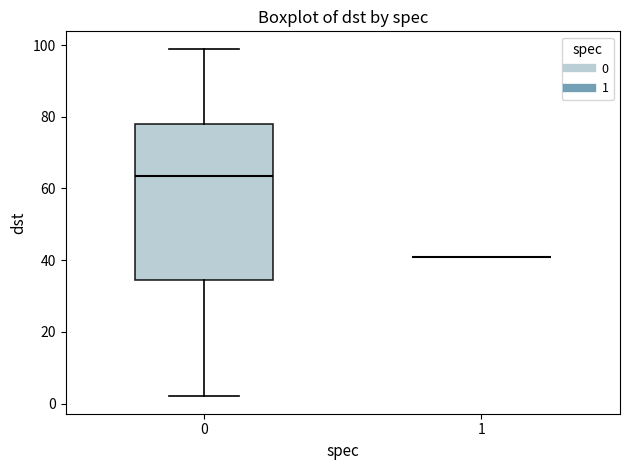

Reading left to right, transcribe this box plot: for each box, give where its median line is, the range the box spans, and where its two whiskers end, as read against the y-axis. The values are not printed on the chart, so give them approximately, as read against the axis.

0: median 64, box 34 to 78, whiskers 2 to 100
1: box collapsed to a line at 42, whiskers 42 to 42